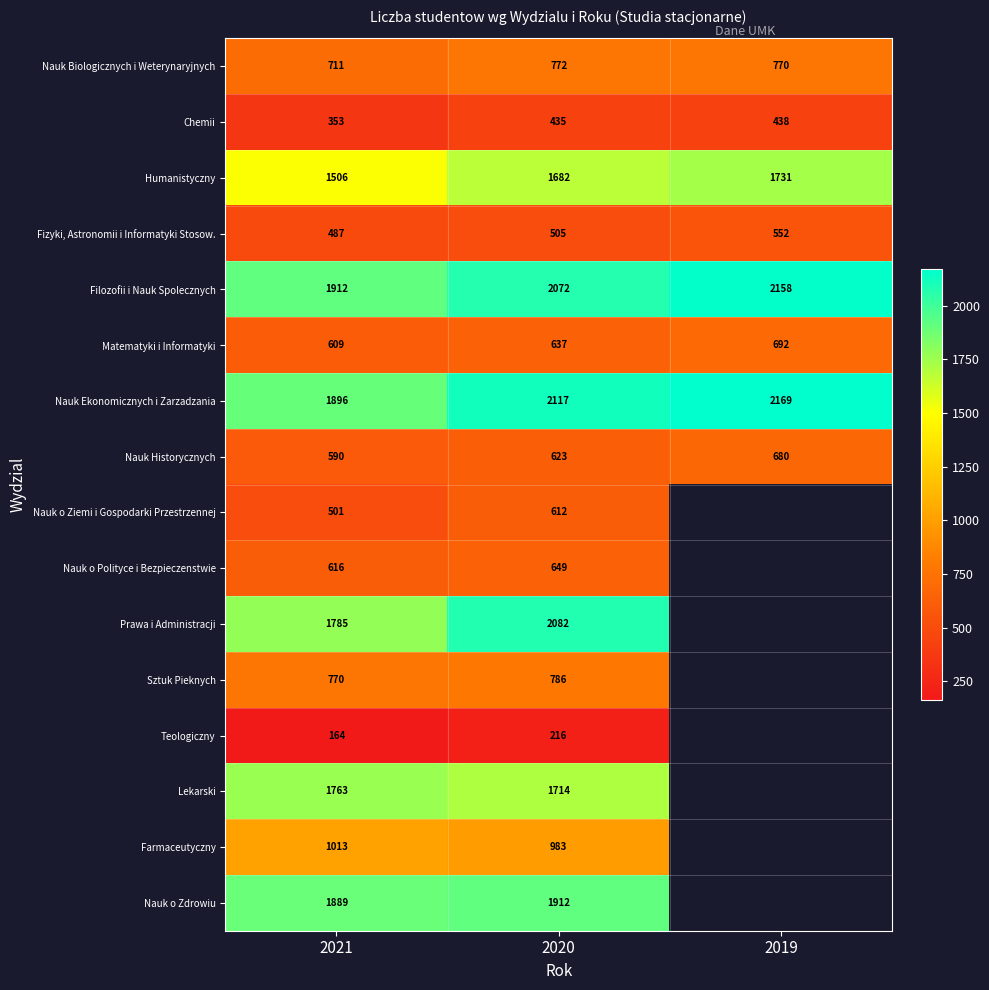

What is the maximum value shown in the chart?

2169.0